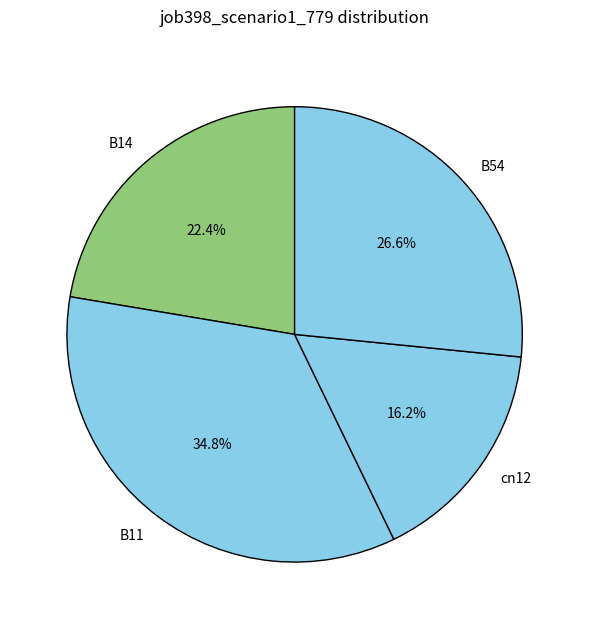

Count the number of slices in the pie.

4